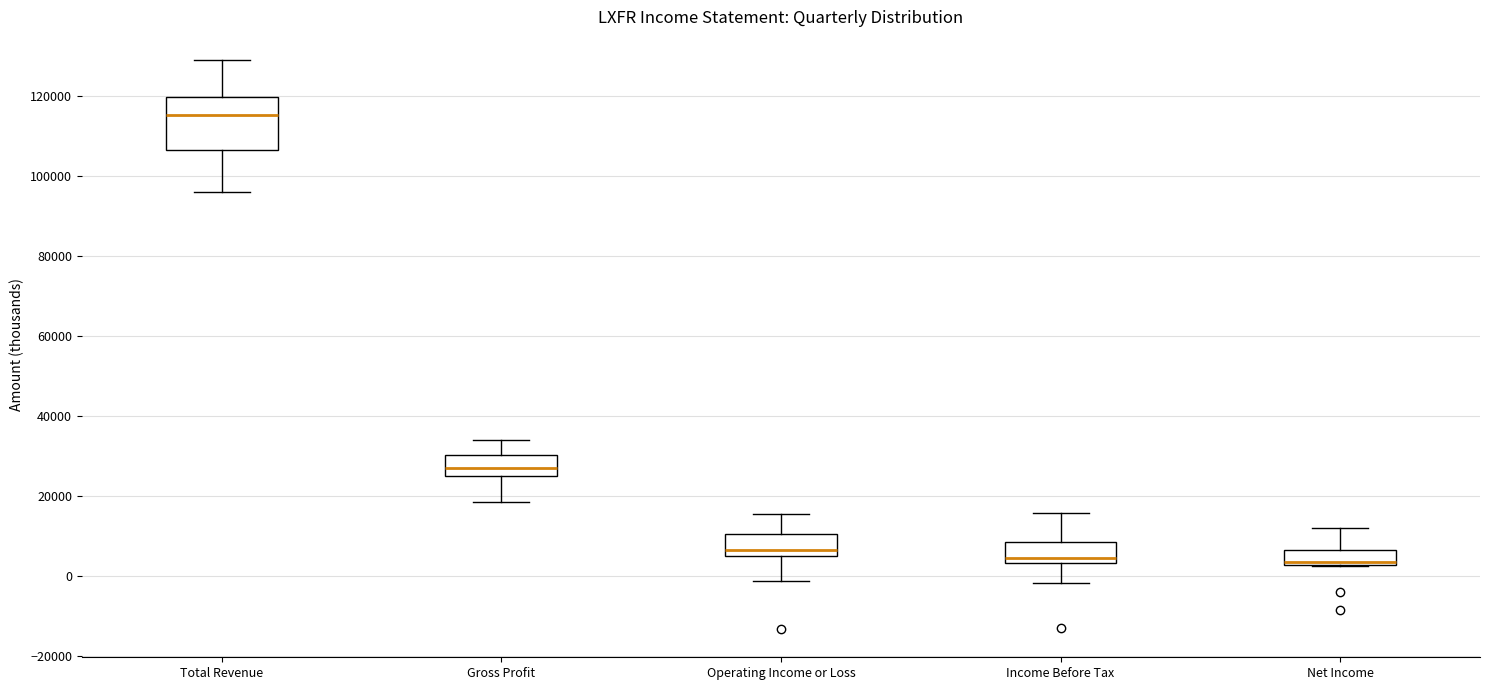

Which box is the tallest, from its lower edge to its upper edge?

Total Revenue